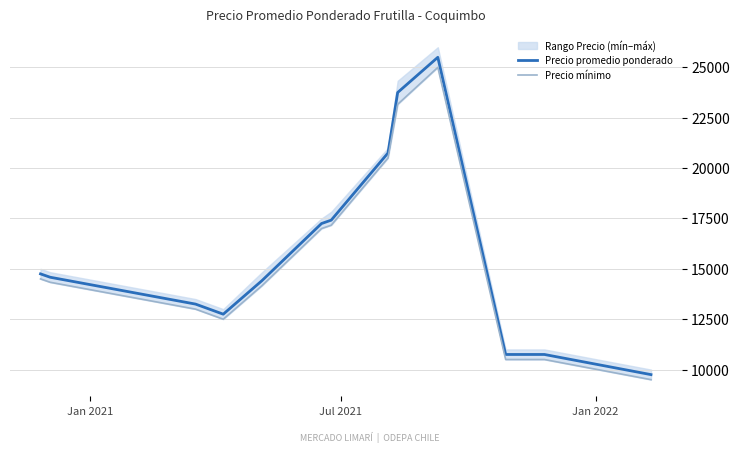

What is the minimum value for Precio promedio ponderado?

9750